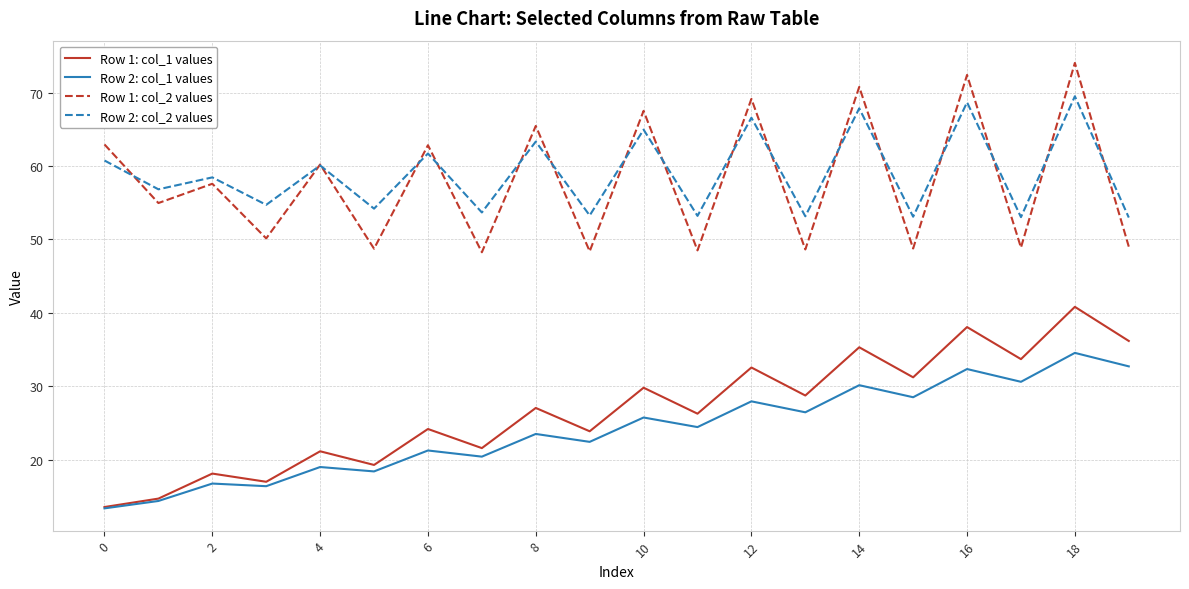

True or false: Row 1: col_1 values and Row 1: col_2 values intersect in this chart.

False